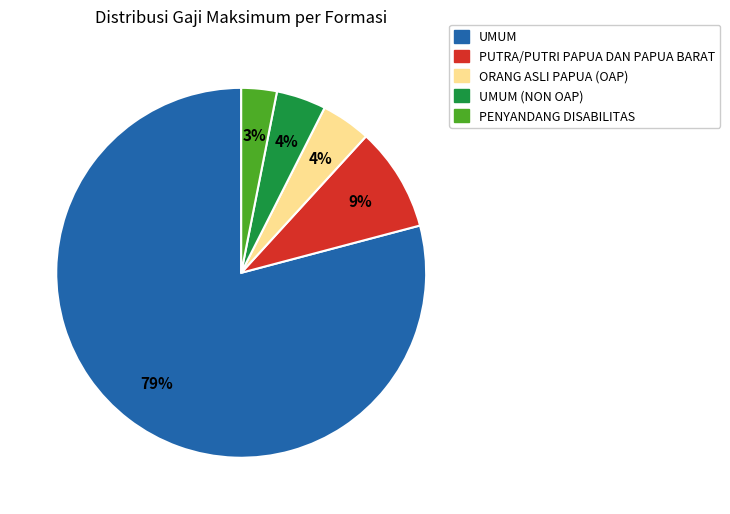

Which has a higher value, PUTRA/PUTRI PAPUA DAN PAPUA BARAT or UMUM (NON OAP)?

PUTRA/PUTRI PAPUA DAN PAPUA BARAT